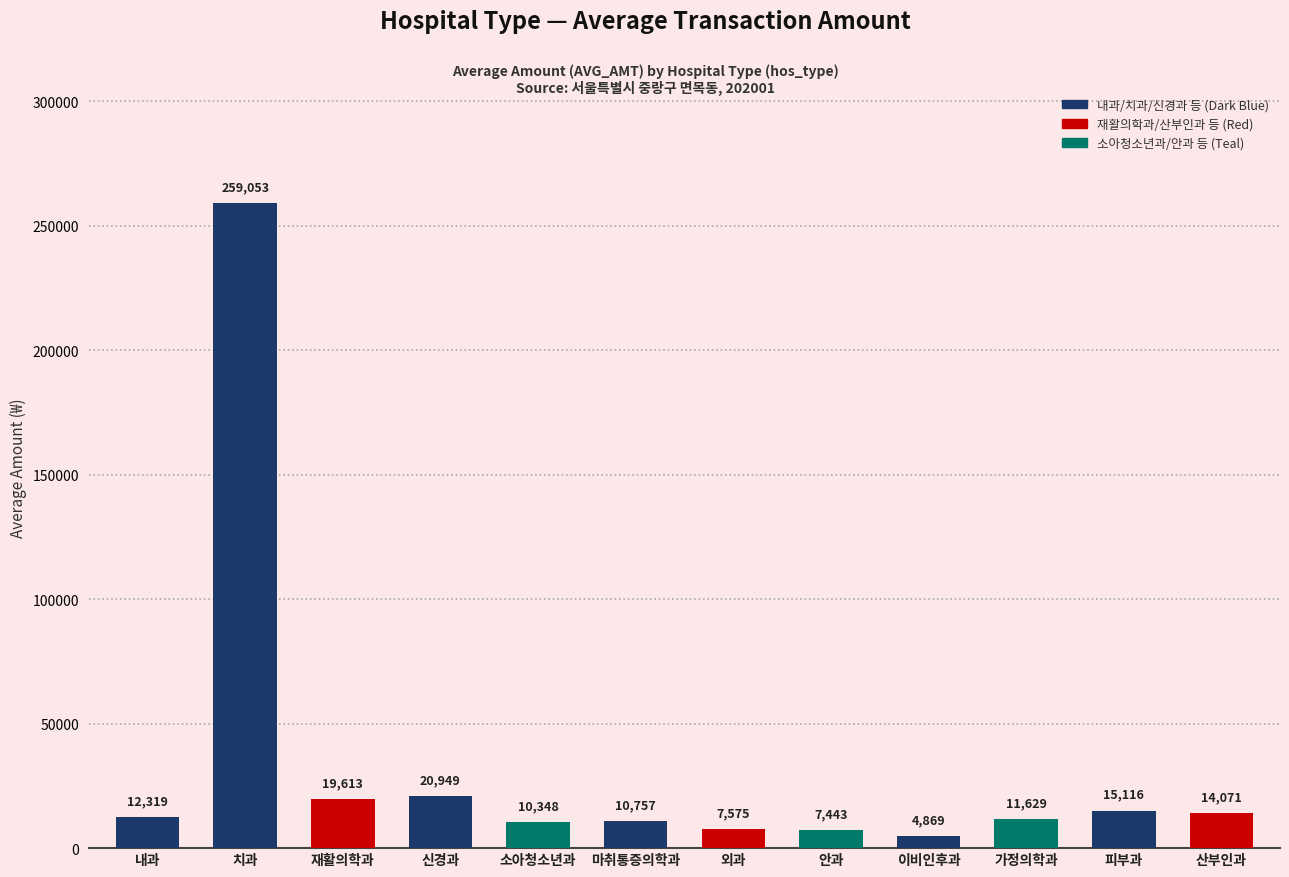

The chart shows a value of 10757 at 마취통증의학과. True or false?

True